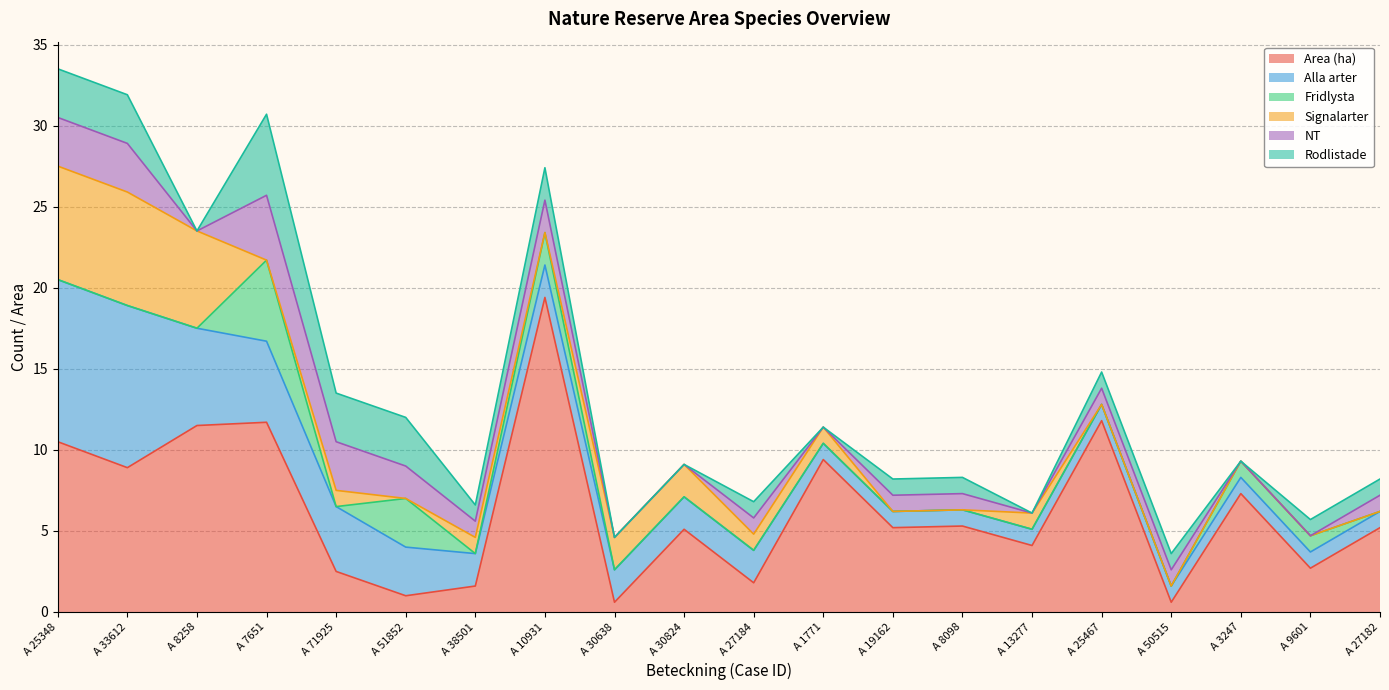

Is it true that Area (ha) equals 1.8 at A 27184?

True